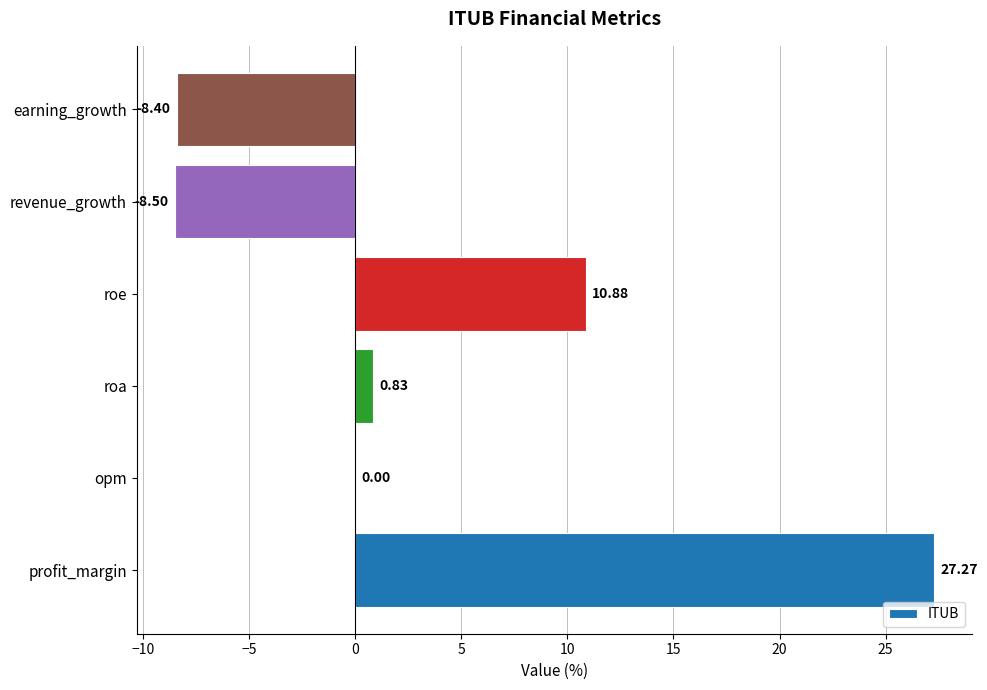

What is the sum of all values?

22.1